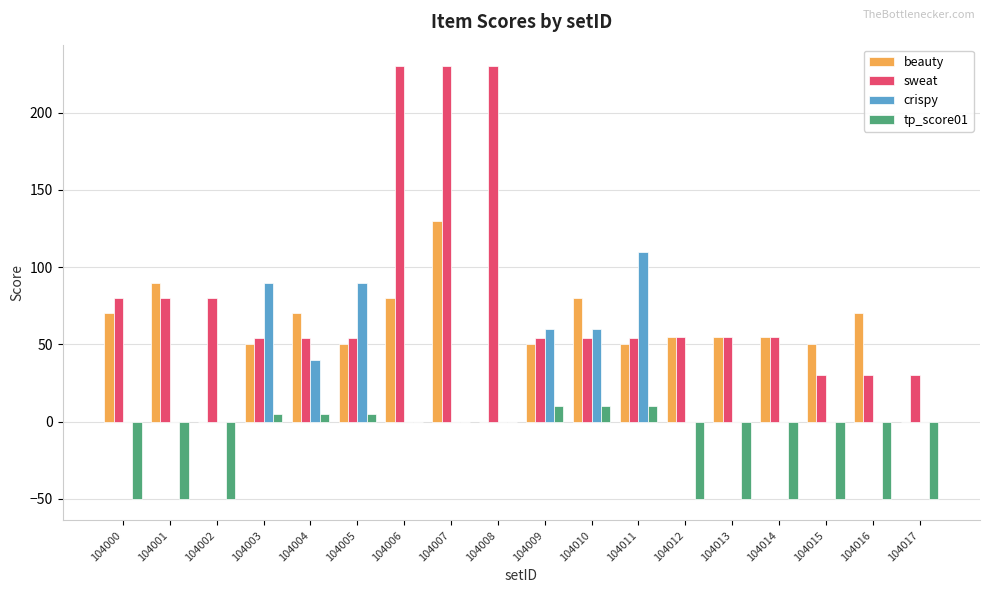

Count the number of data series in this chart.

4